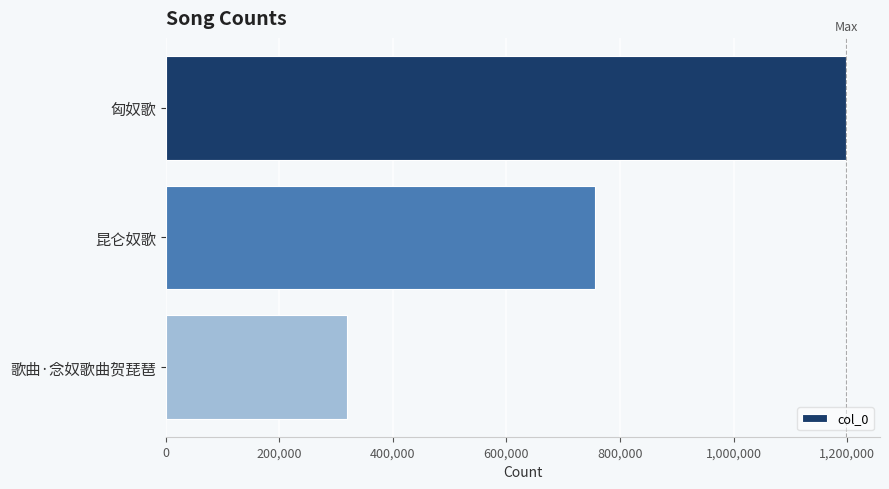

Reading top to bottom, what are all the values shown in this chart?

1197669	756095	319668